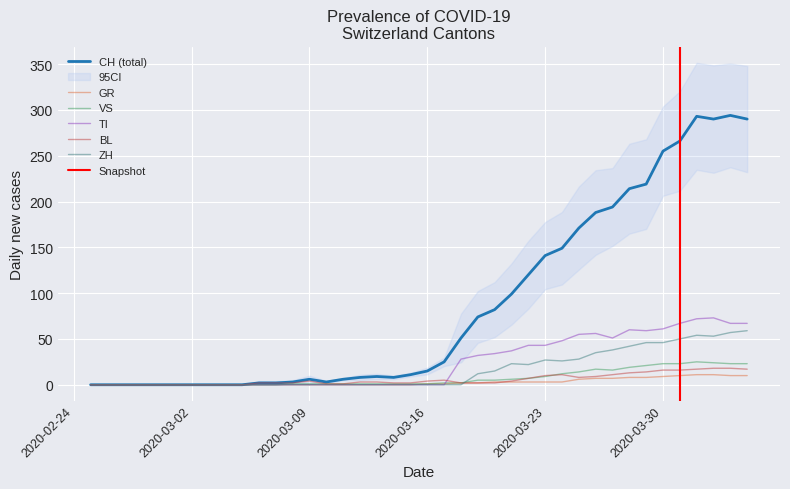

How many values in the CH series exceed 15?

19